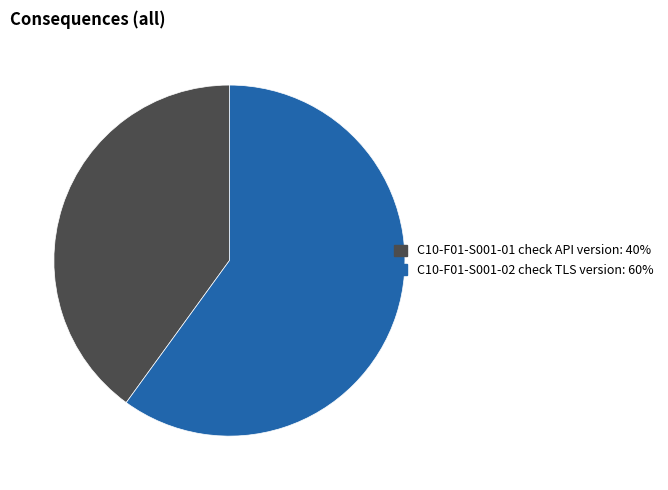

Rank the categories by value from highest to lowest.

C10-F01-S001-02 check TLS version, C10-F01-S001-01 check API version